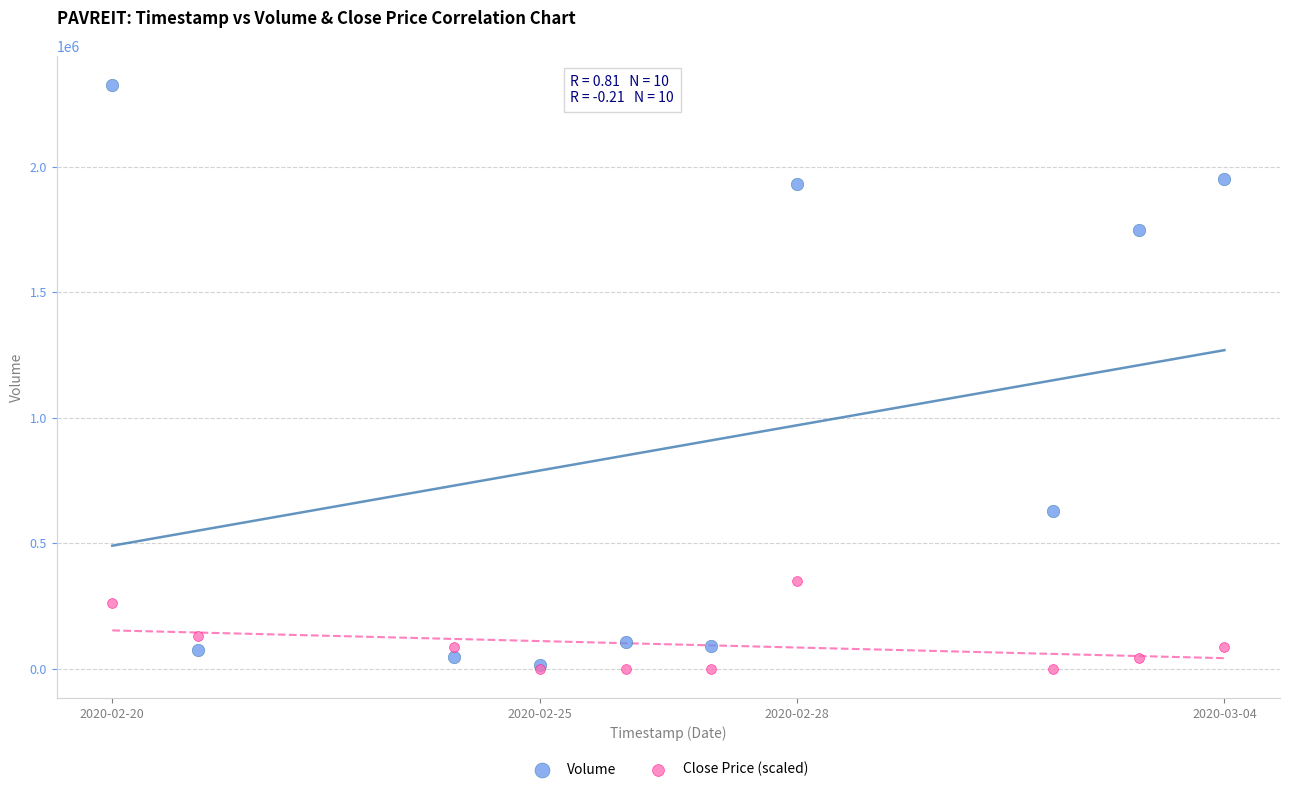

Which series has the largest Y range (max minus min)?

Volume